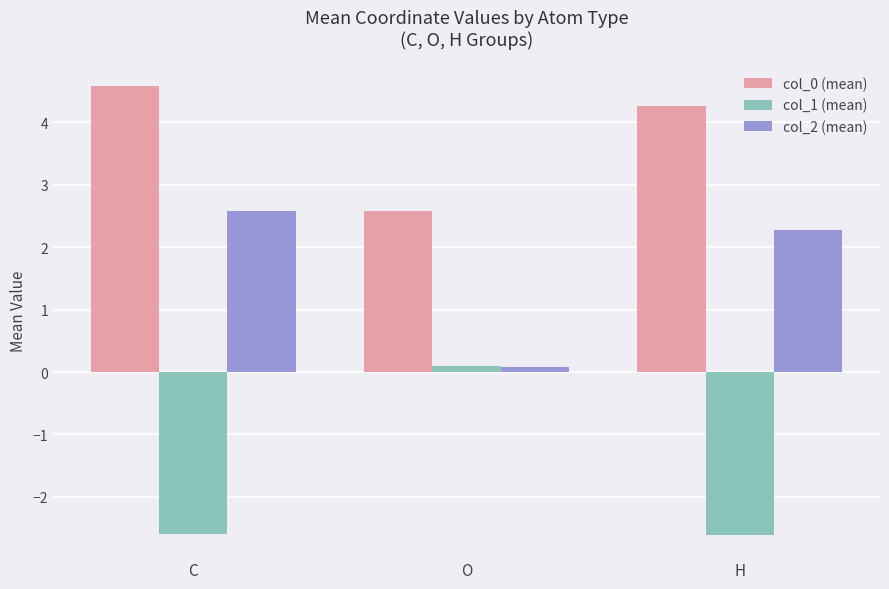

The value of col_2 (mean) at C is 1.1. True or false?

False